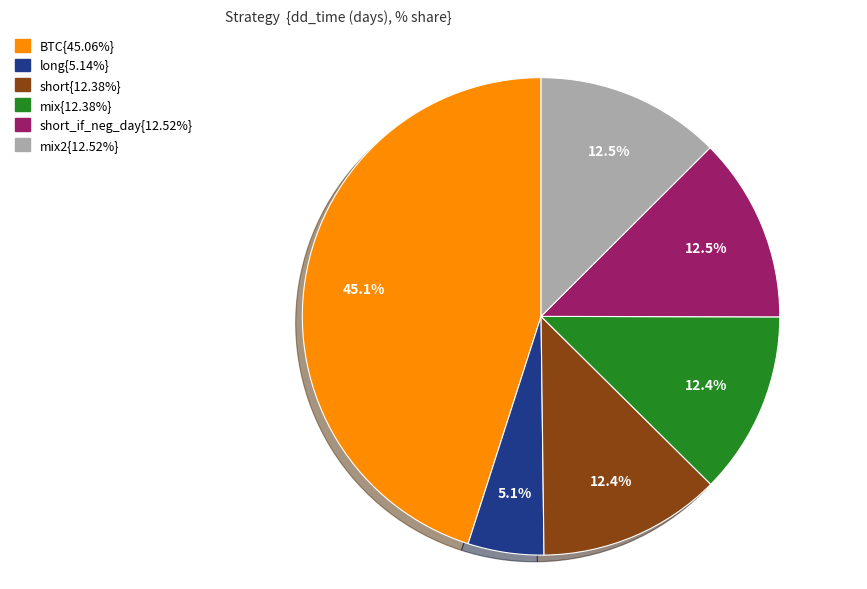

Does any single category account for the majority?

No